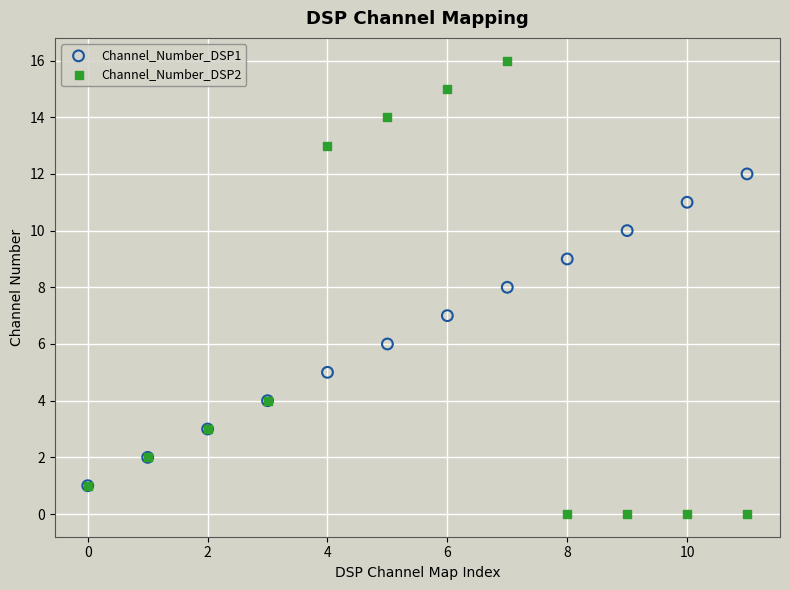

Which series reaches the maximum Y coordinate?

Channel_Number_DSP2